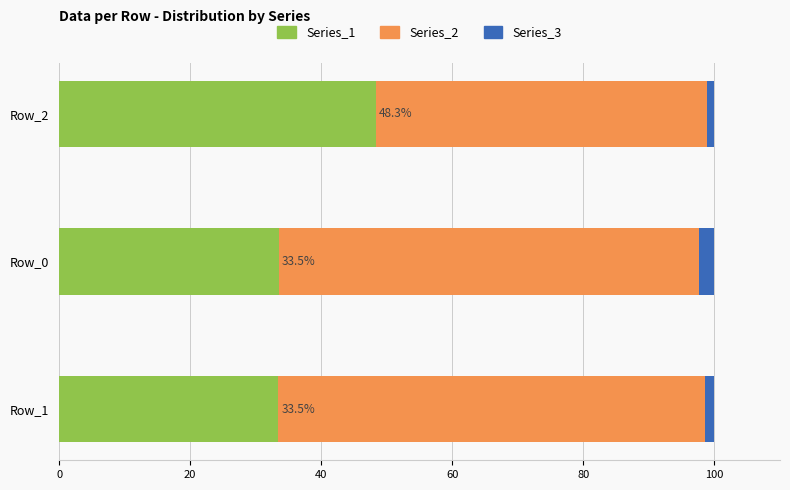

At which label does Series_1 reach its peak?

Row_2